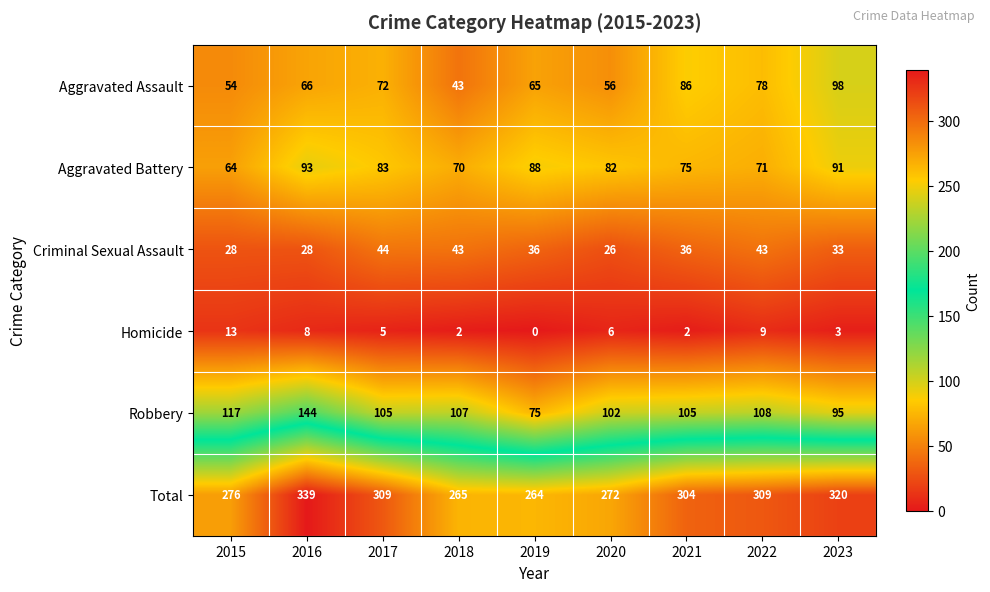

Where is Robbery nearest to the value 109?

2022